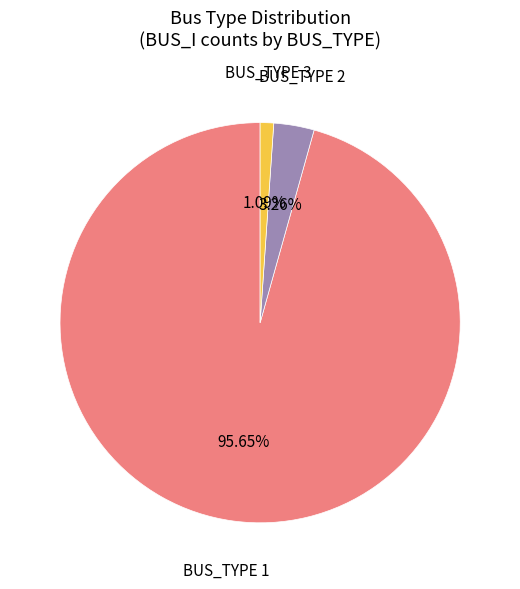

Is there any slice that represents more than half of the pie?

Yes